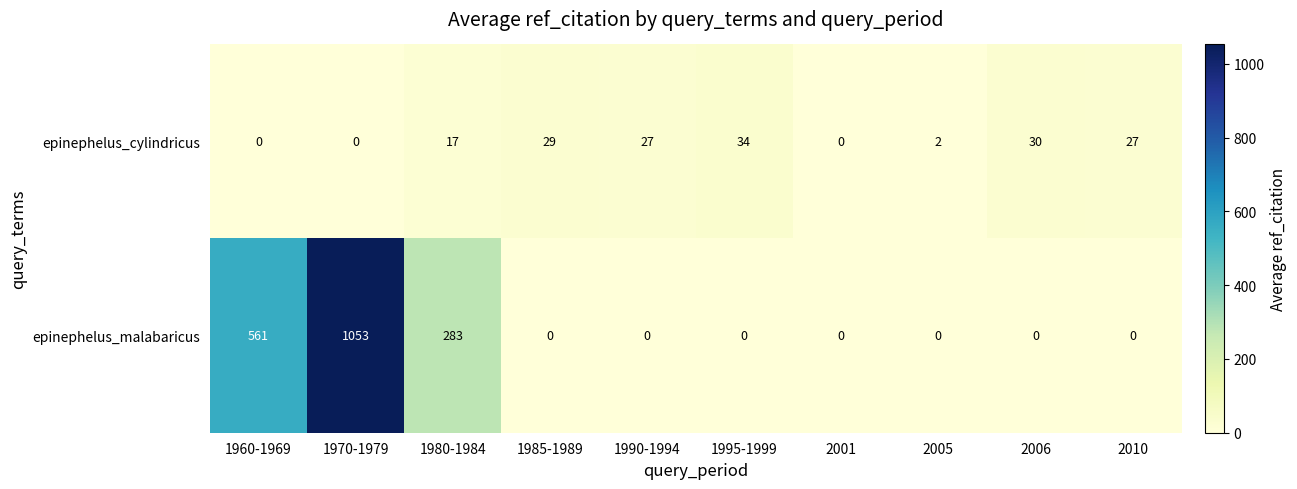

At which label does epinephelus_cylindricus reach its peak?

1995-1999